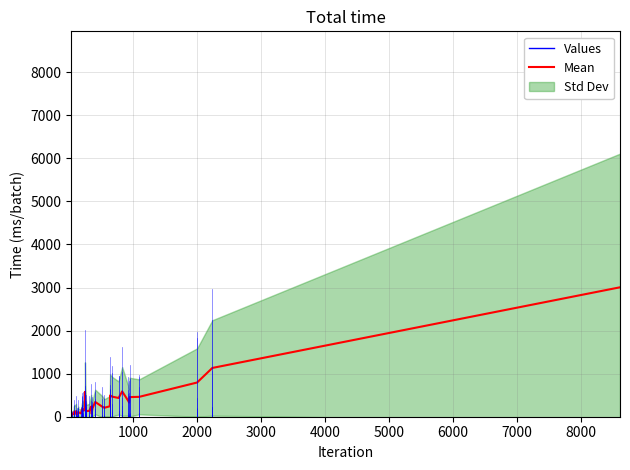

Count the number of values greater than 188.

20